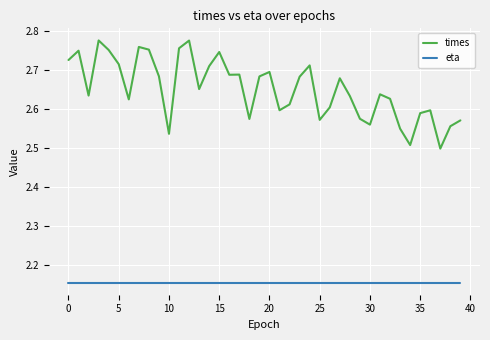

List the series in order of their overall mean, highest first.

times, eta